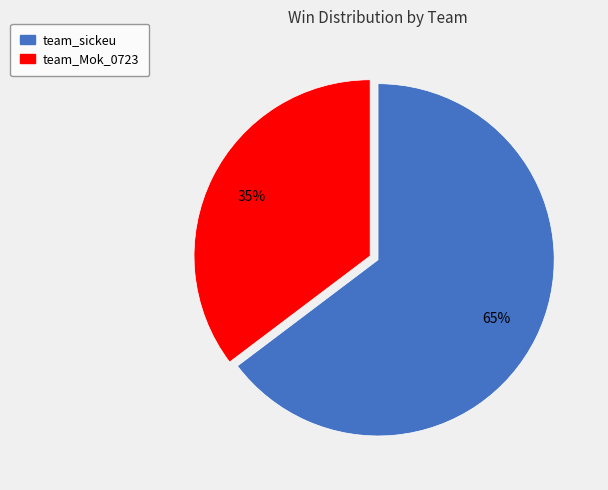

Does team_sickeu represent more than half of the total?

Yes